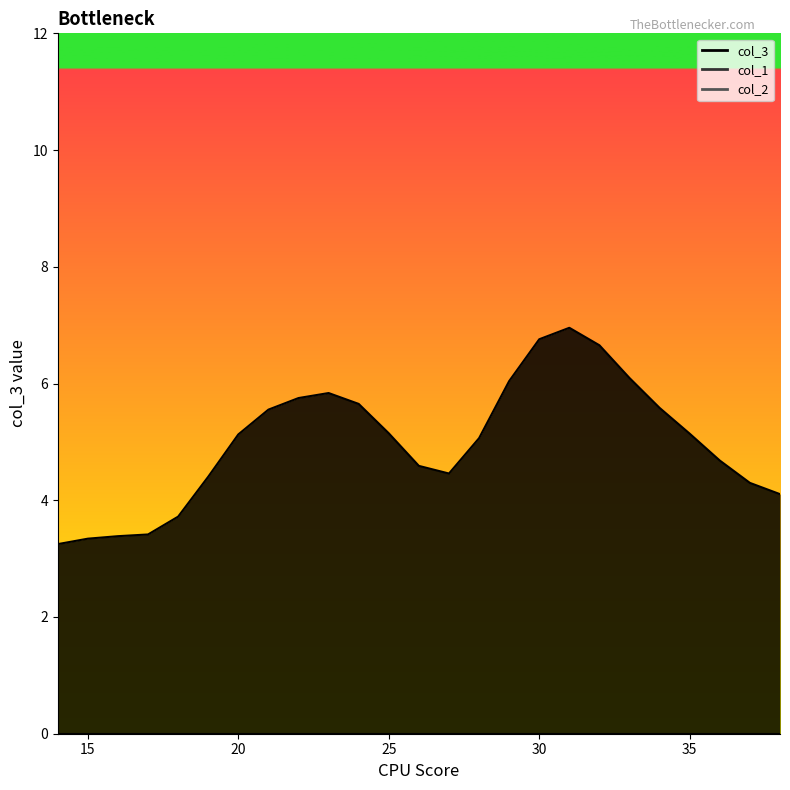

Does the chart display data point markers on the line(s)?

No